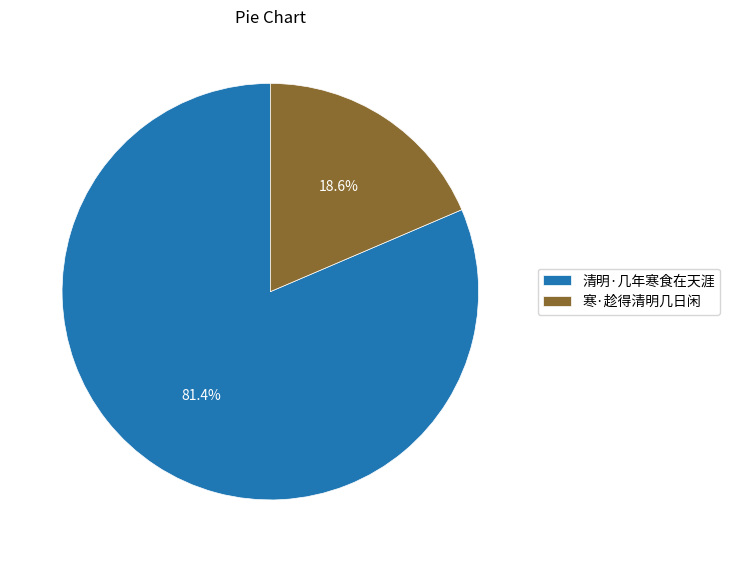

Rank the categories by value from highest to lowest.

清明·几年寒食在天涯, 寒·趁得清明几日闲